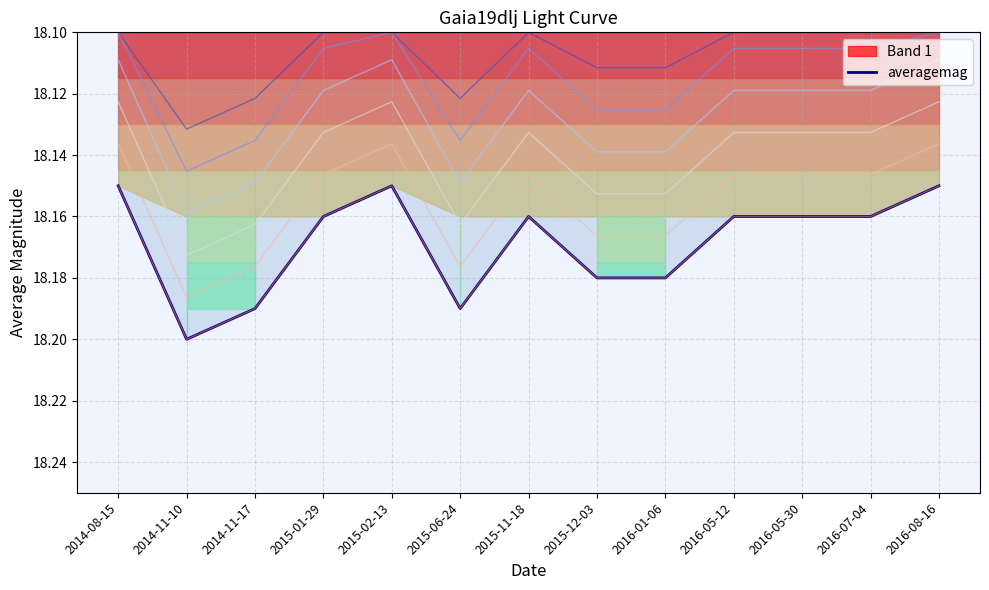

Is it true that the value at 2015-06-24 is 25.4?

False